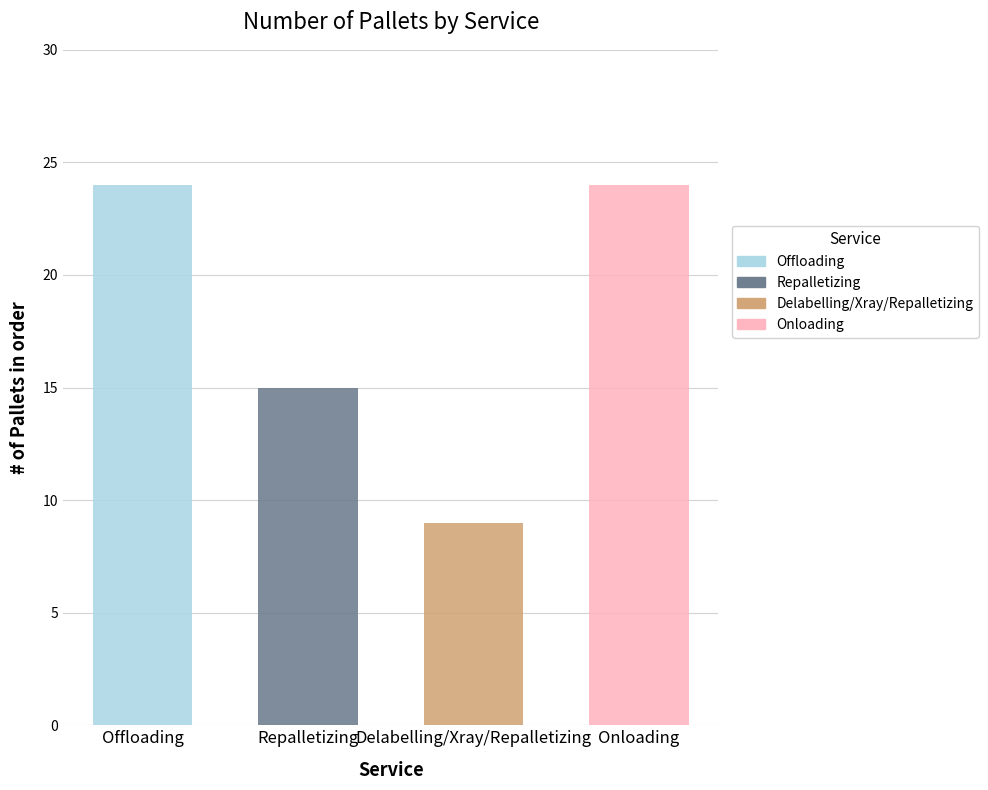

Reading left to right, transcribe all the data shown in this chart.

Offloading=24	Repalletizing=15	Delabelling/Xray/Repalletizing=9	Onloading=24